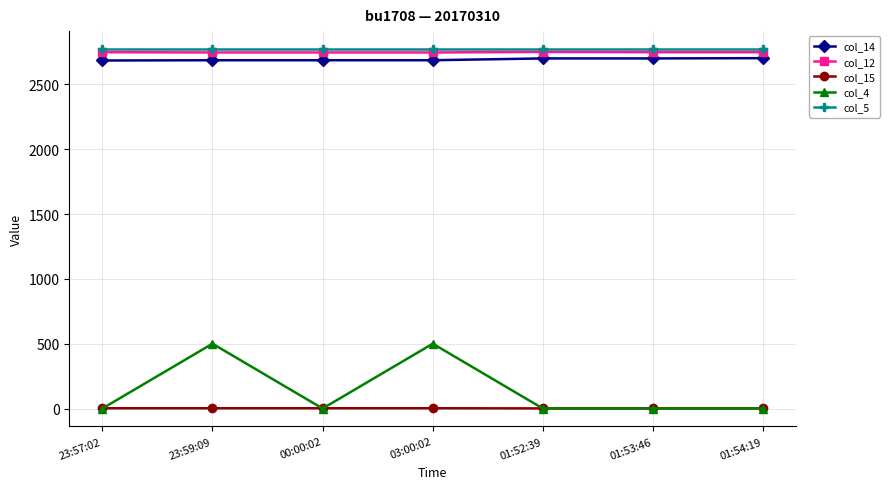

True or false: col_4 and col_14 cross at least once.

False